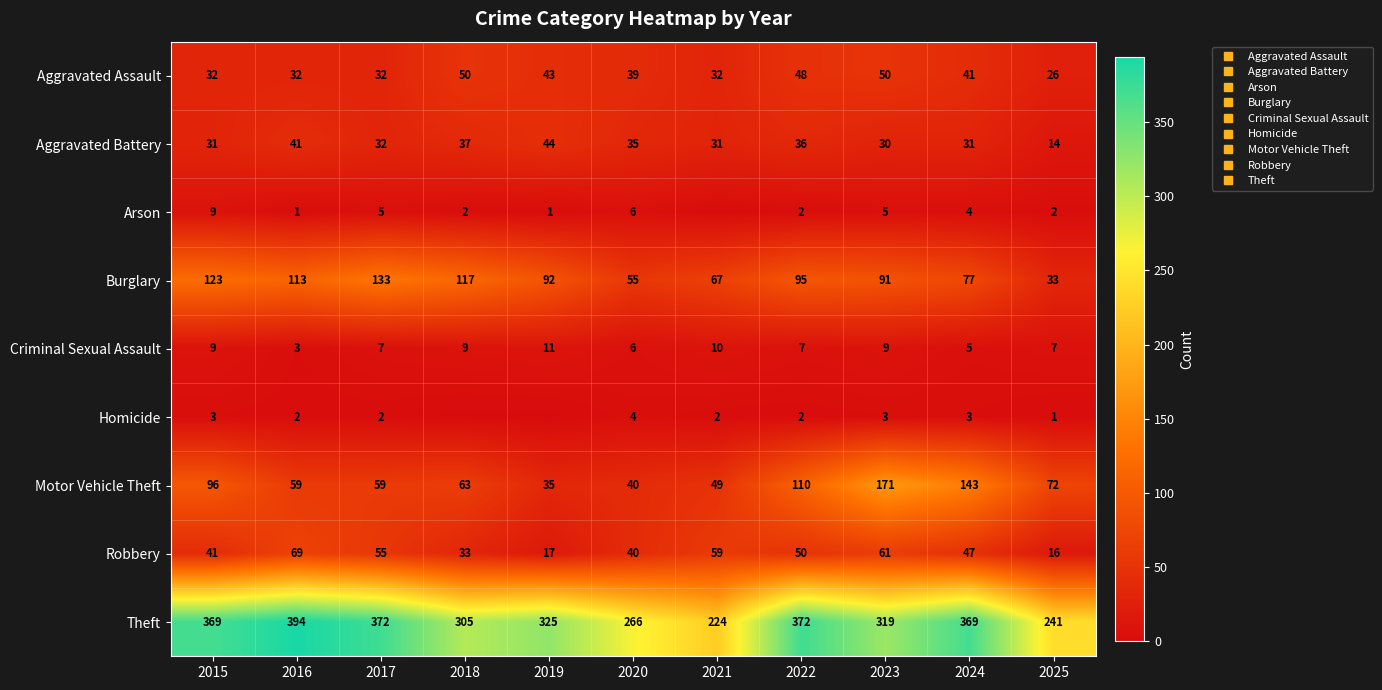

What value does the Robbery series have at 2017, to the nearest 10?

60